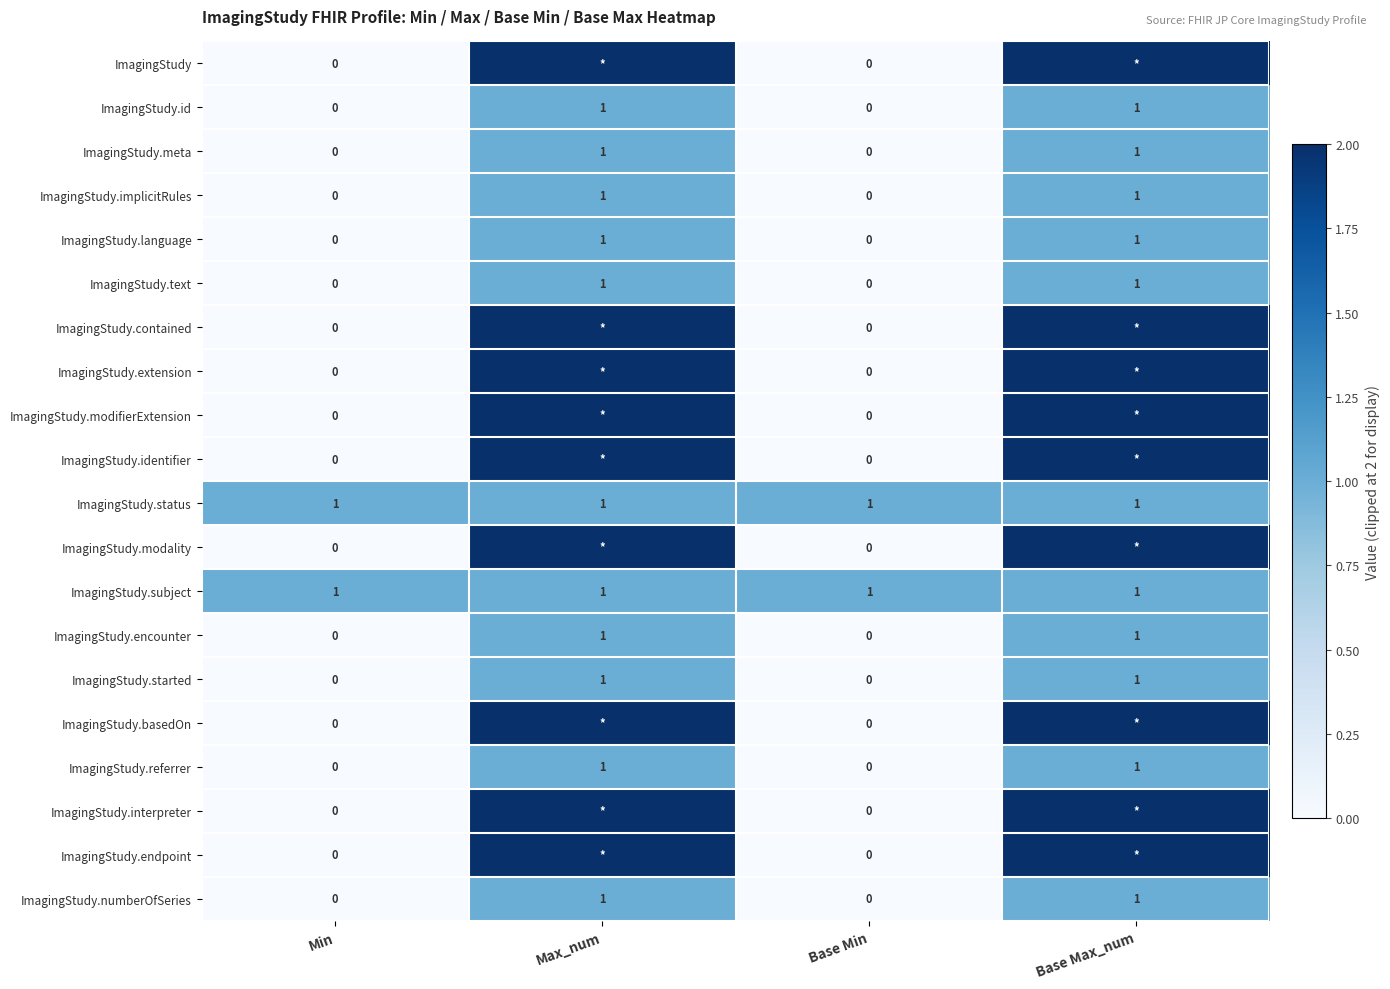

What is the difference between the ImagingStudy.encounter values at Base Max_num and Min?

1